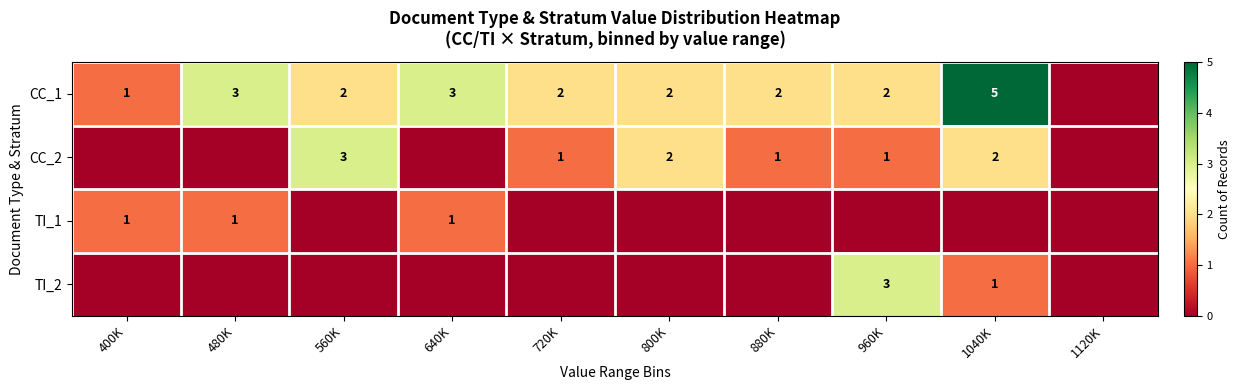

Count the number of categories in the chart.

10